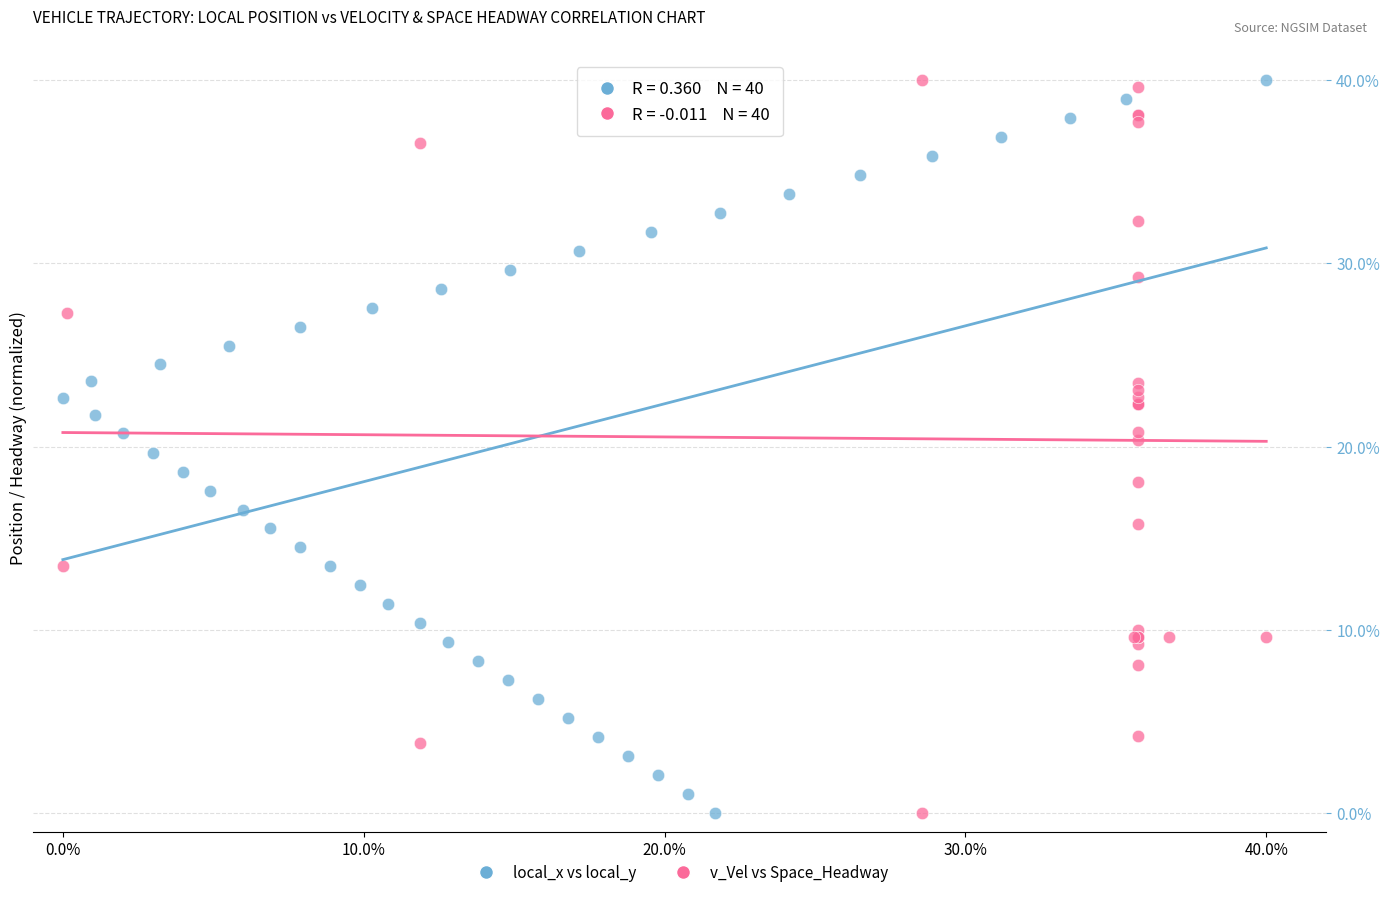

What are all the series names shown in the legend?

local_x vs local_y, v_Vel vs Space_Headway